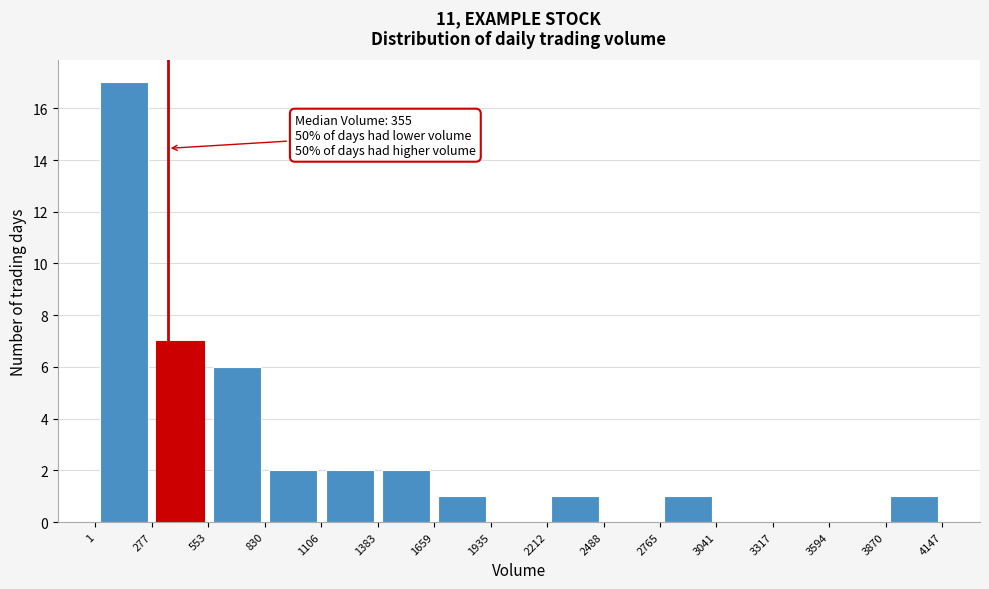

Over which range of the x-axis is the bar tallest?

1 to 277